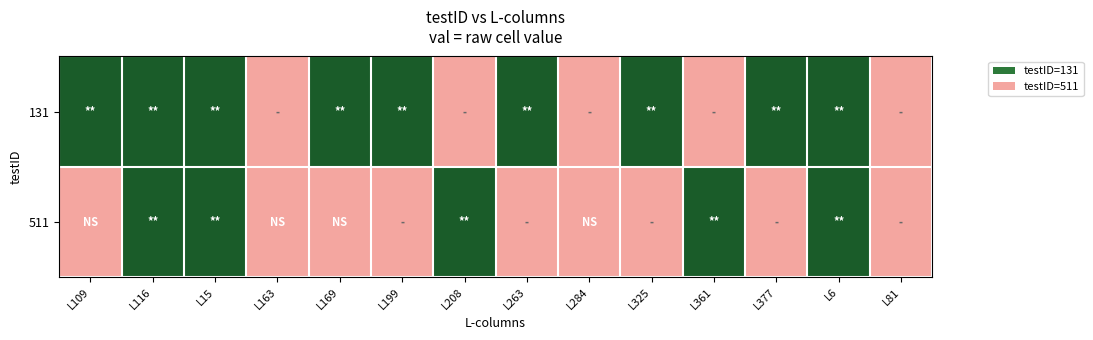

Which has a higher value, L284 or L169?

L169